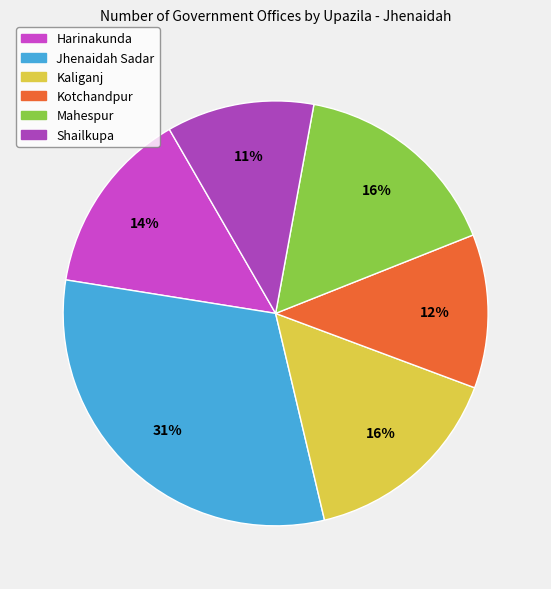

To the nearest percent, what percentage of the pie is Jhenaidah Sadar?

31%